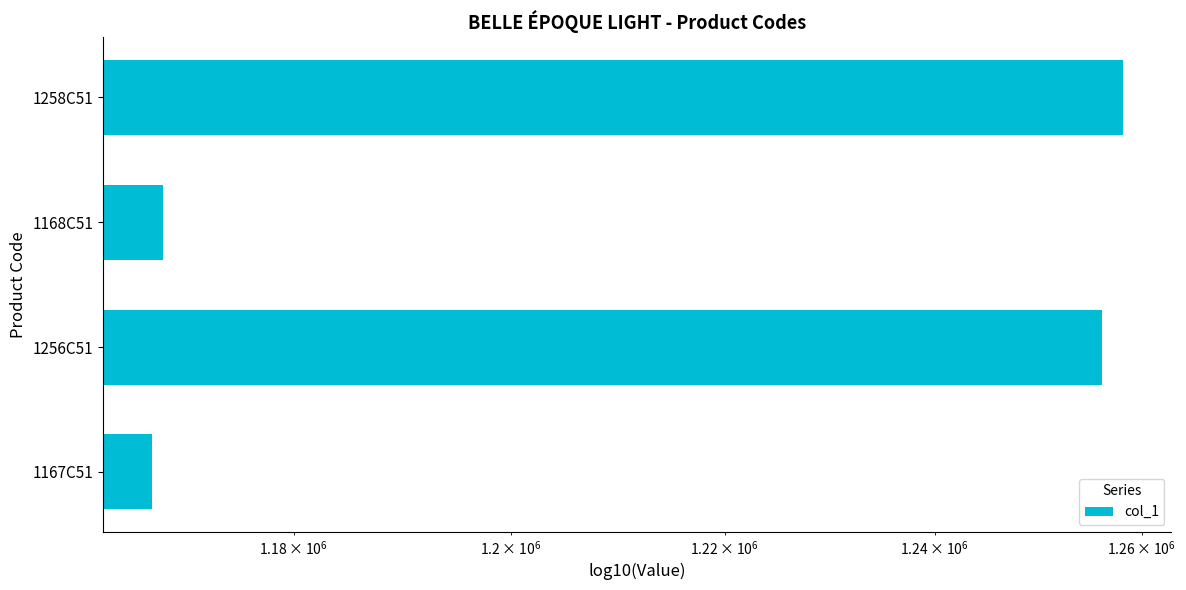

What is the sum of all values?

4849500